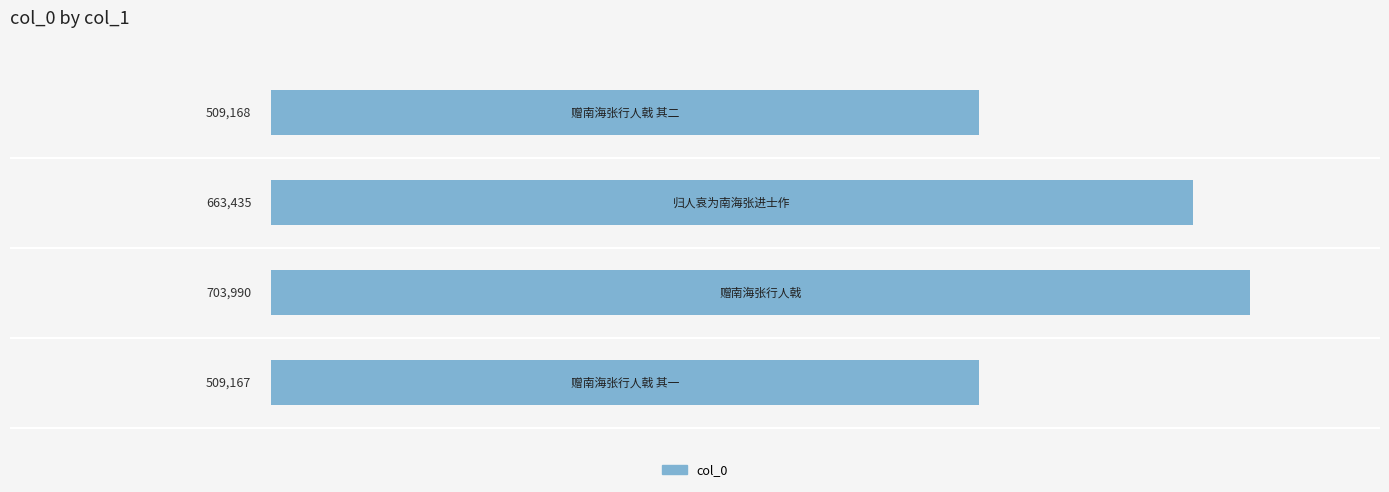

Where does the data first go above 14?

1